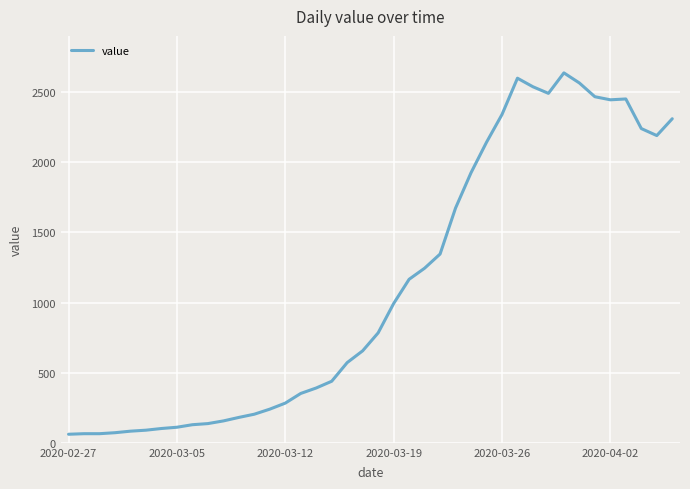

What is the difference between the maximum and minimum values?

2577